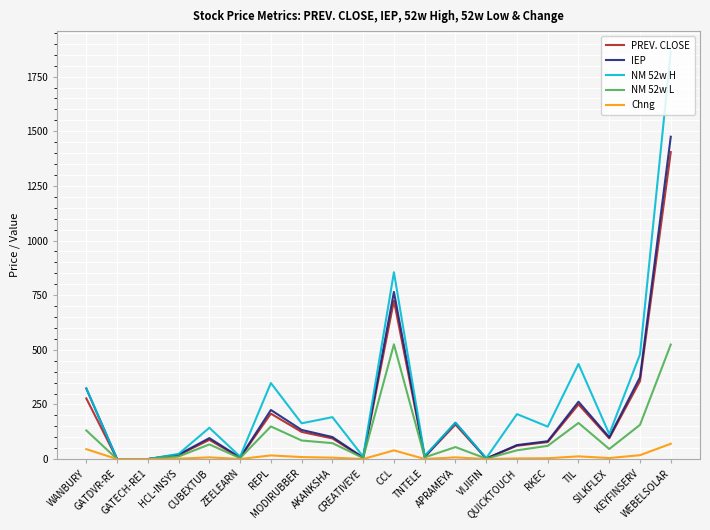

How many lines are shown in the chart?

5